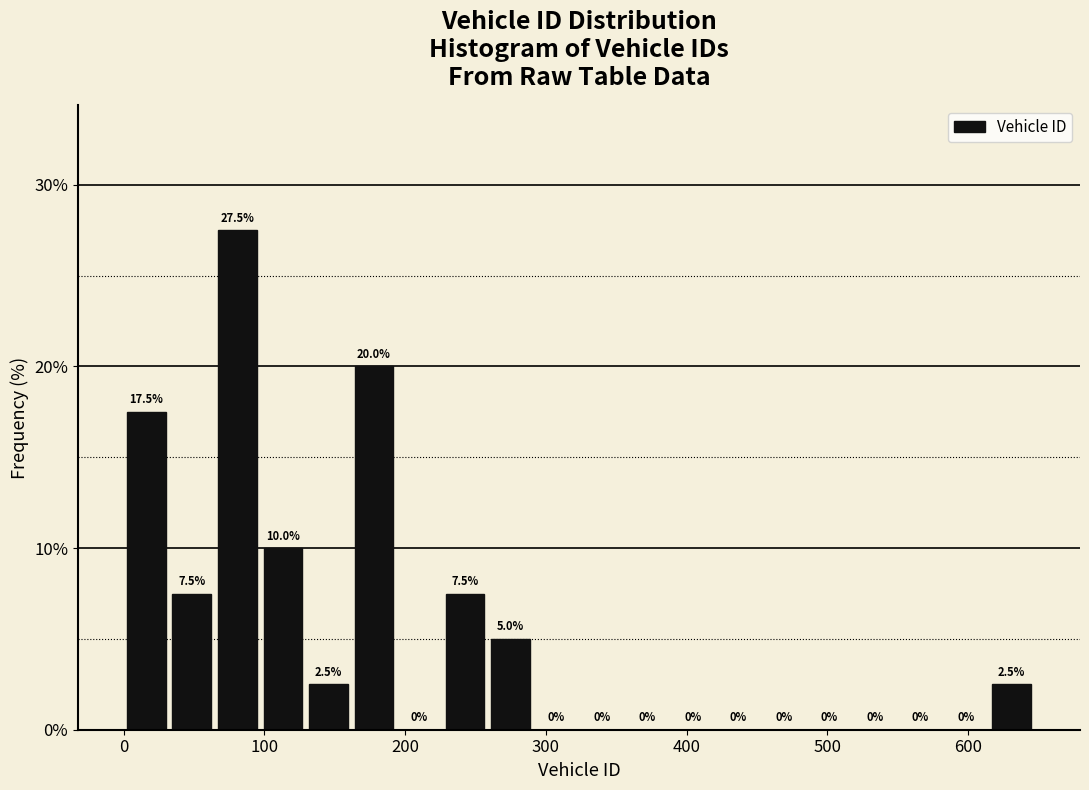

Around what value on the x-axis is the tallest bar? Give the approximate position of its centre, as read against the axis.

80